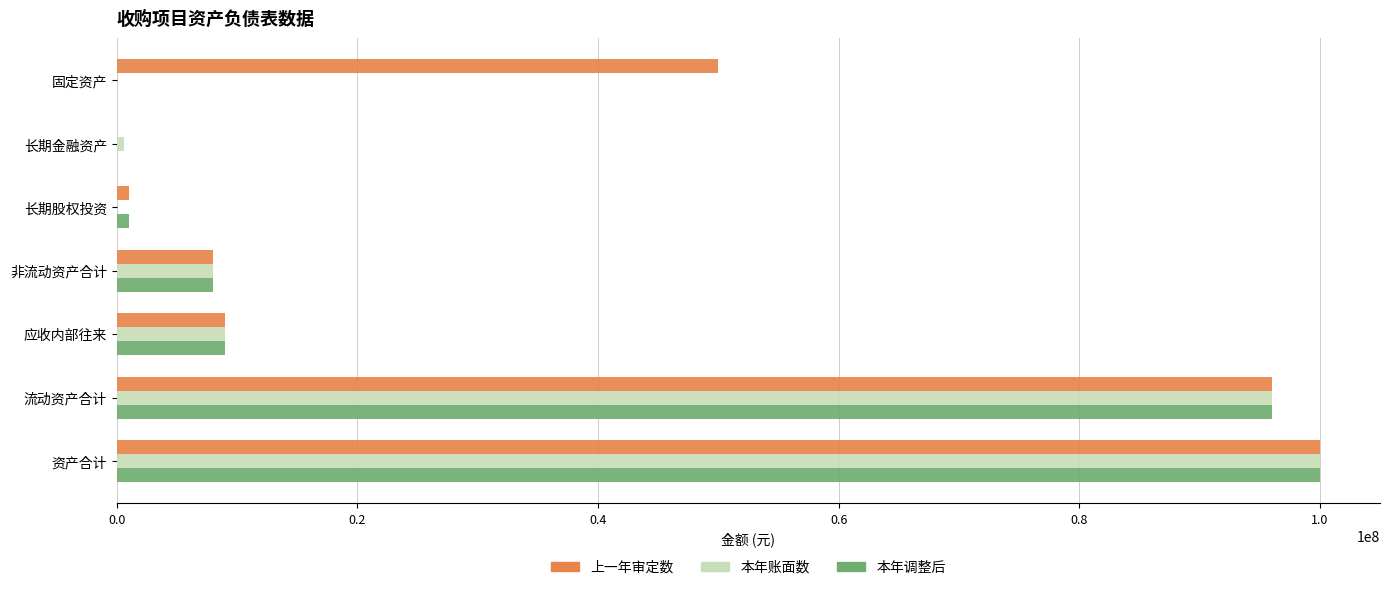

Read the 本年账面数 value at 应收内部往来.

9000000